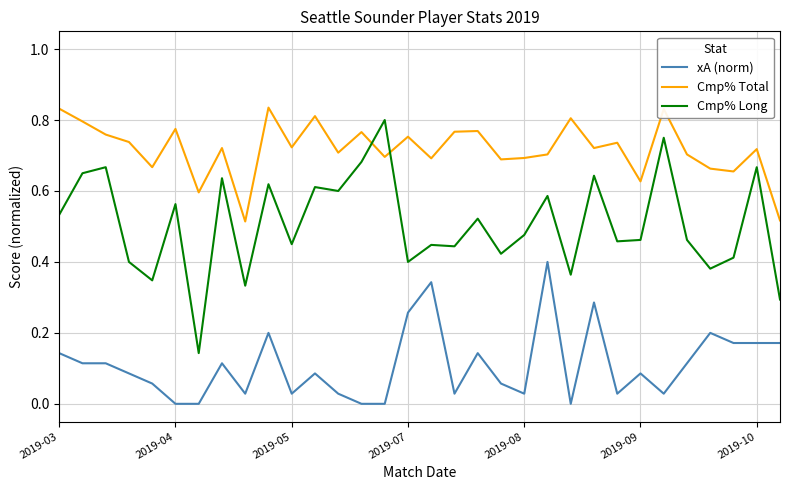

Which series has the largest range (max minus min)?

Cmp% Long